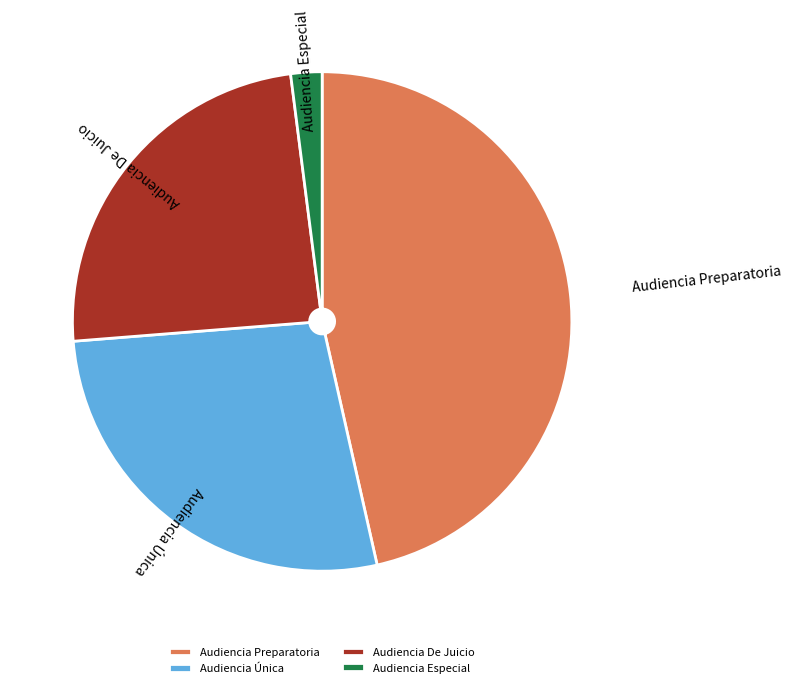

Combined, do Audiencia De Juicio and Audiencia Única account for over 50%?

Yes